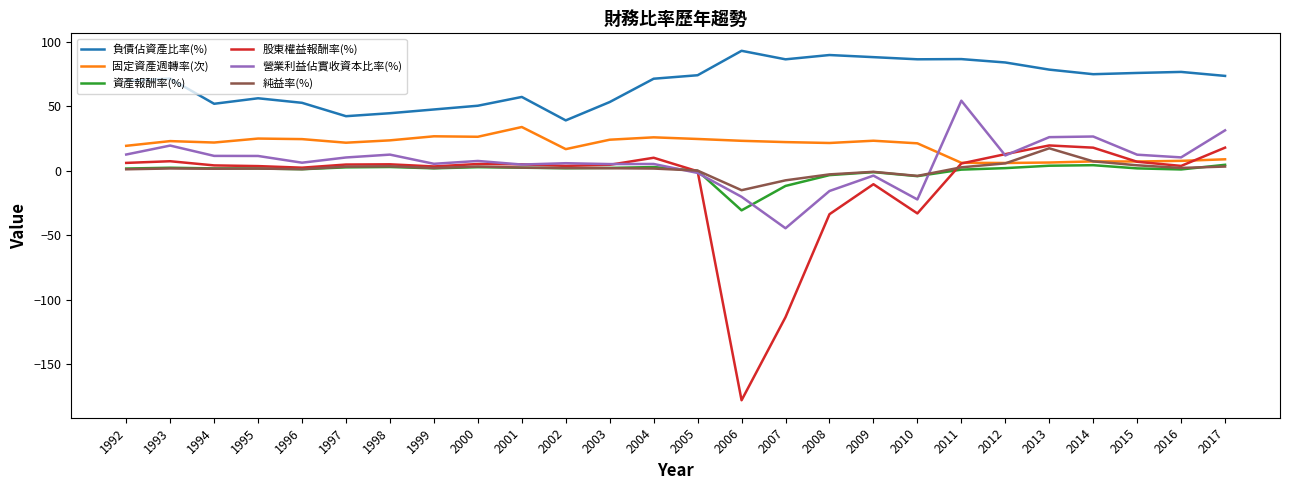

The value of 營業利益佔實收資本比率(%) at 1996 is 6.1. True or false?

True